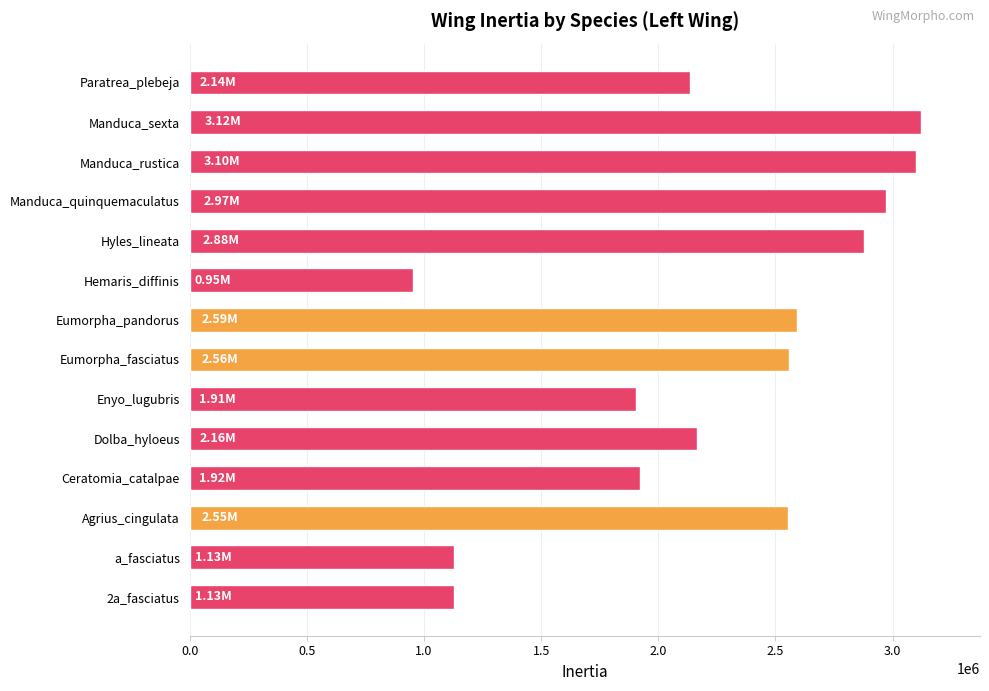

How many distinct data groups are displayed?

1